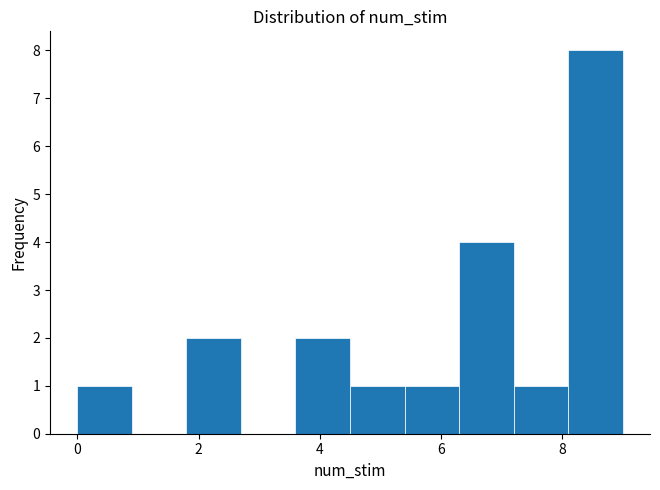

Which range on the x-axis has the tallest bar?

8.1 to 9.0